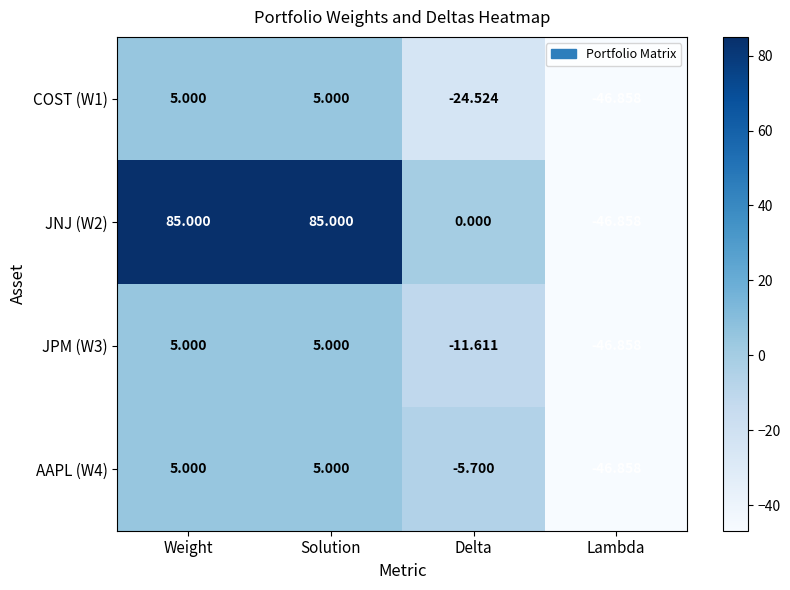

Which label corresponds to the smallest value in the chart?

Lambda